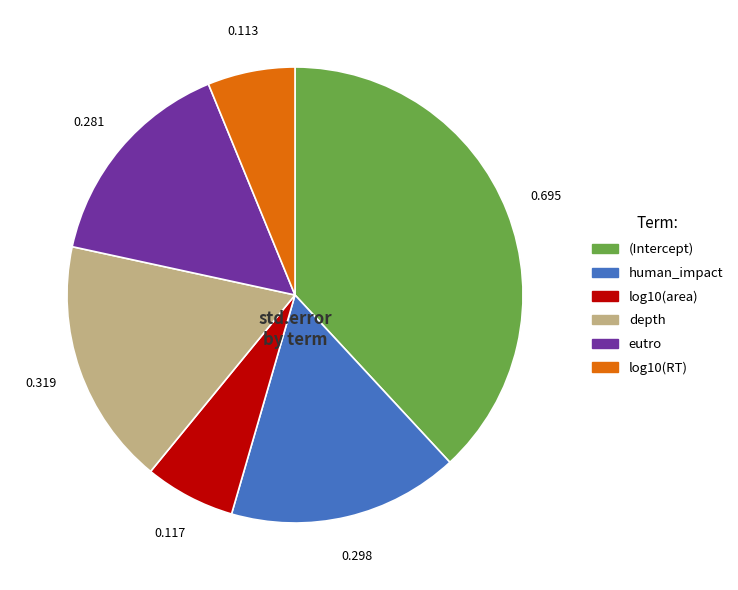

Combined, do human_impact and (Intercept) account for over 50%?

Yes